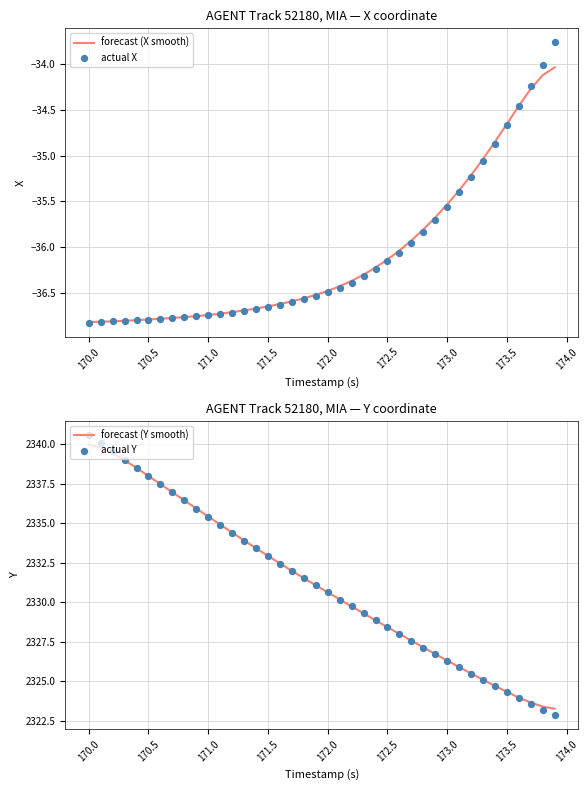

Which series has the largest total across all categories?

forecast (Y smooth)